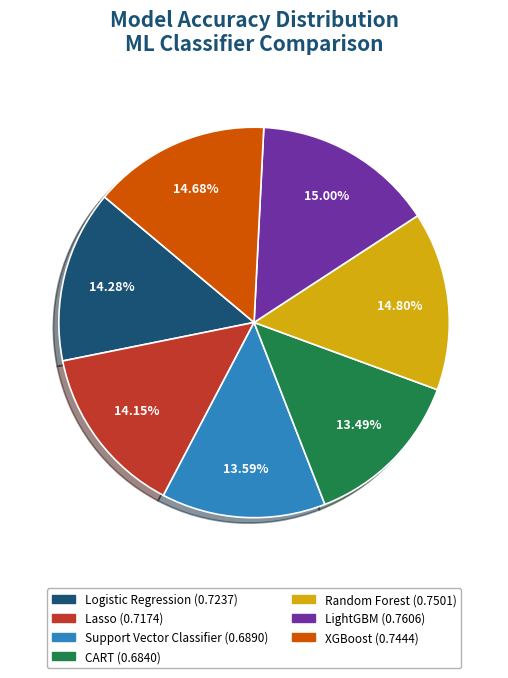

To the nearest percent, what percentage of the pie is LightGBM?

15%